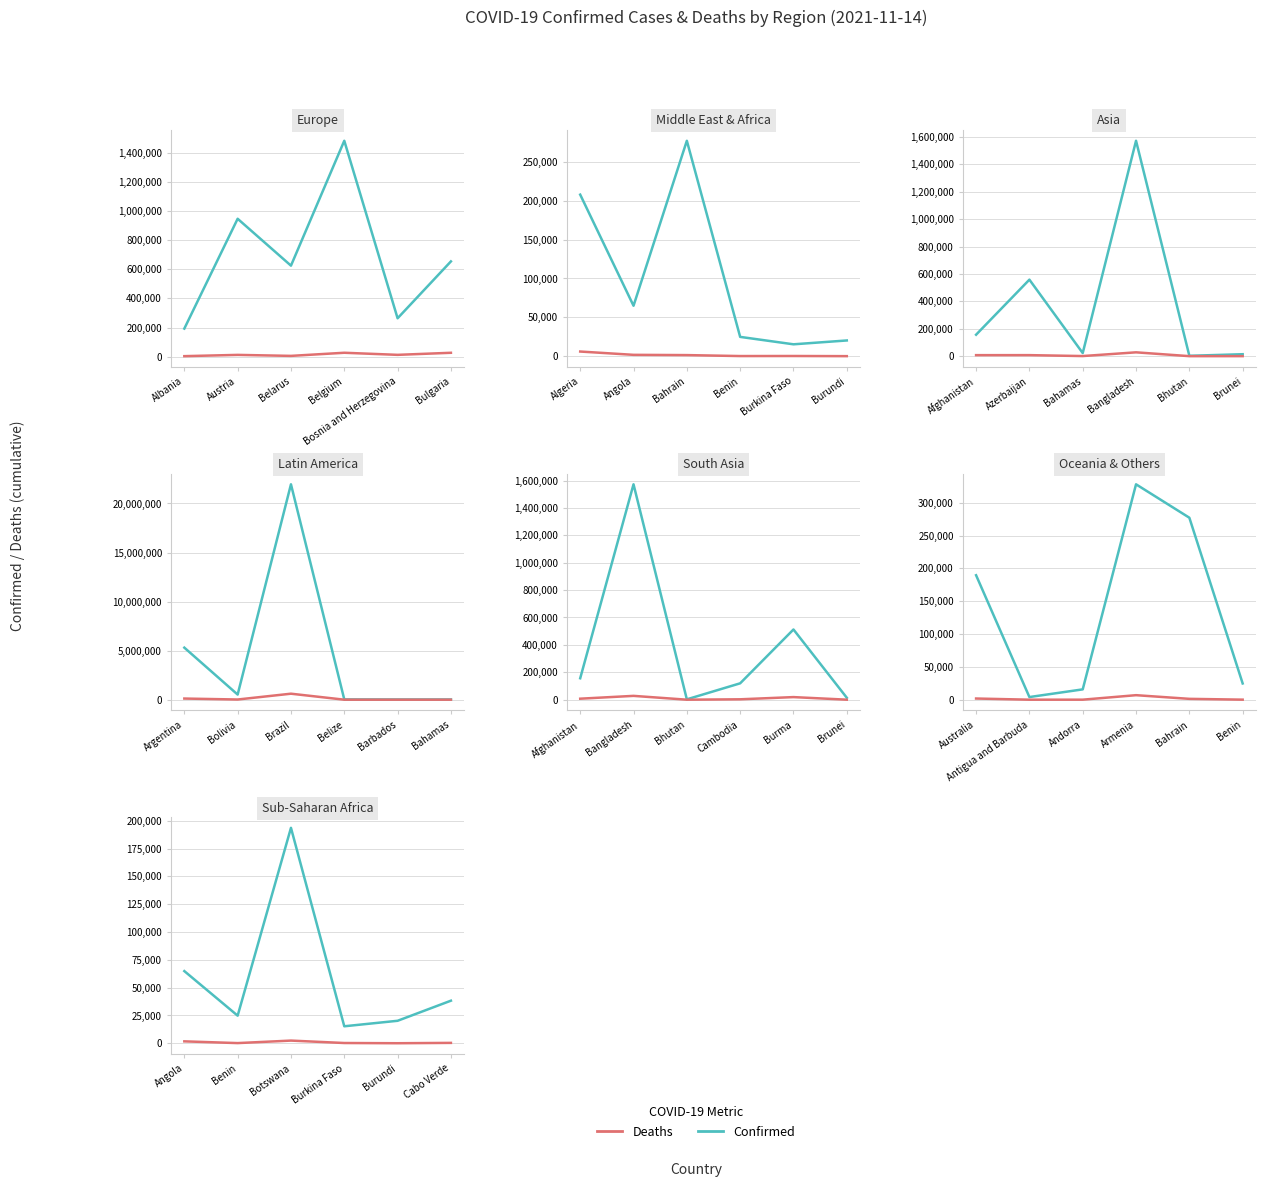

What is the value of the Deaths point at the 1st from the left?

1727